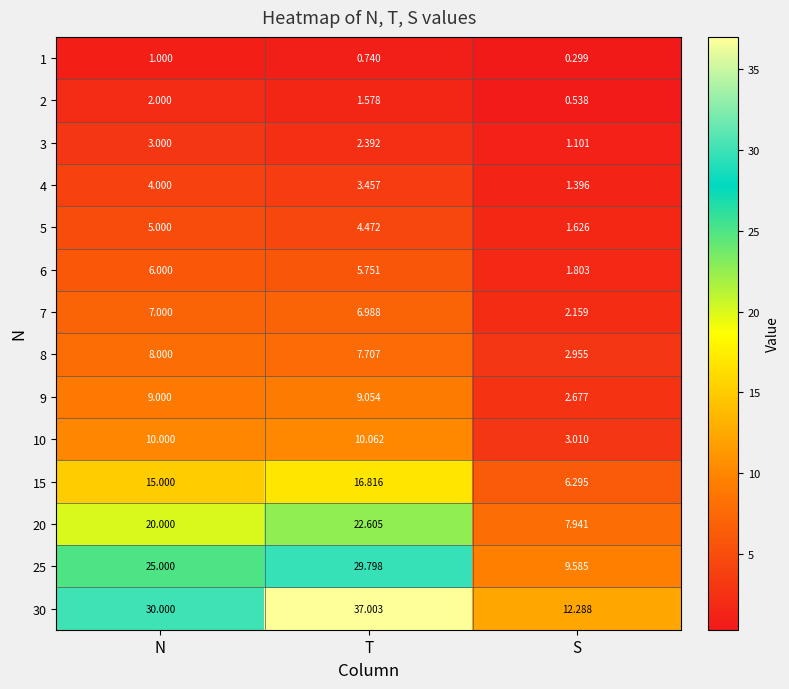

At which label does 7 first exceed 6?

N